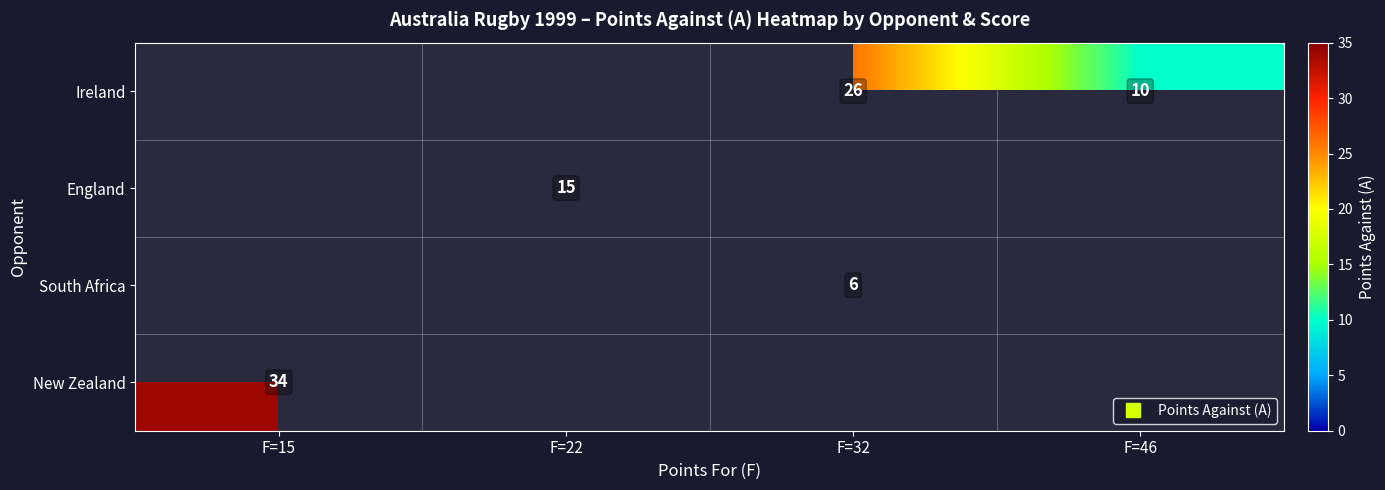

The Ireland series shows 10.0 at F=46. True or false?

True